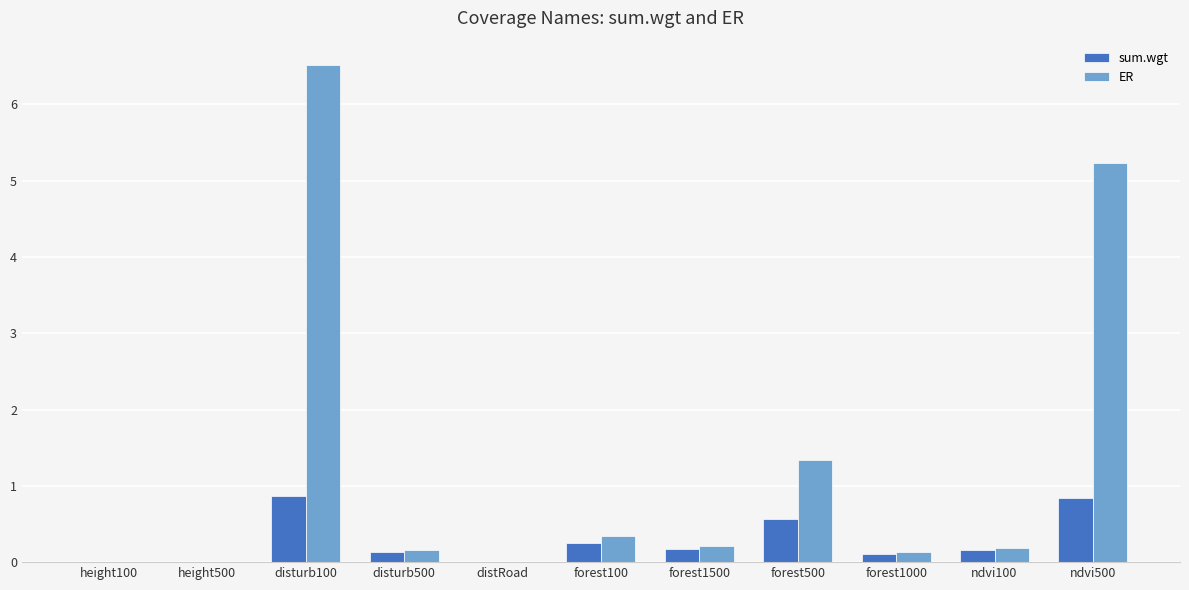

Which series has the largest total across all categories?

ER